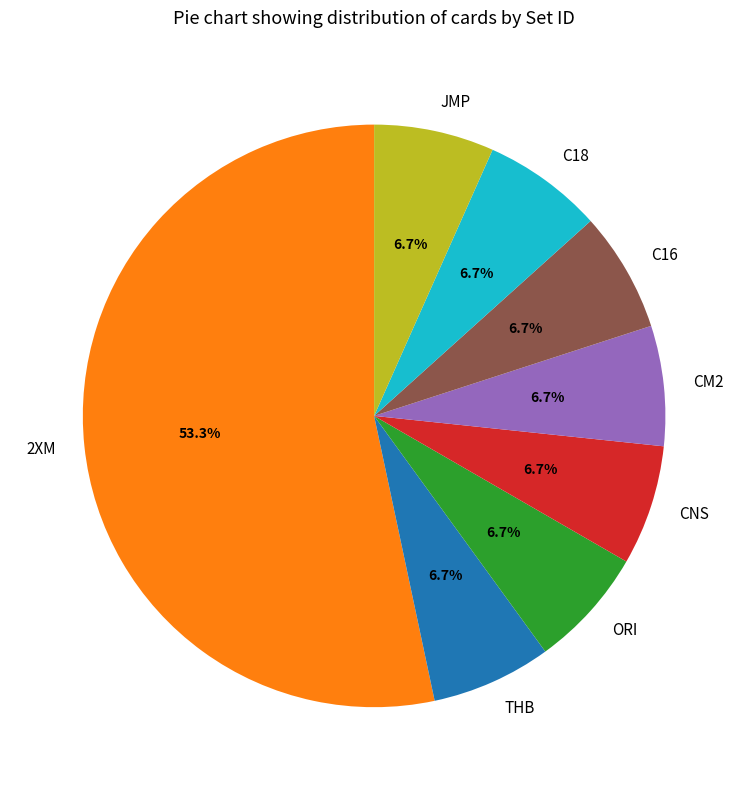

Between ORI and 2XM, which is larger?

2XM